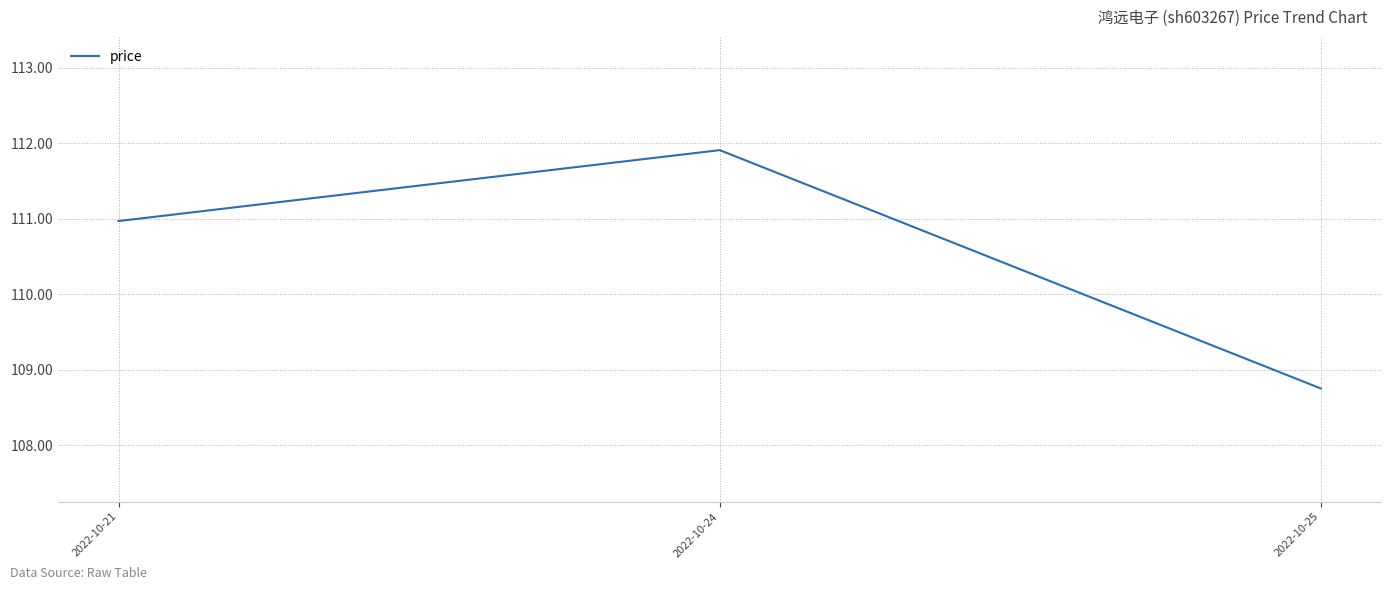

Rank the categories by value from highest to lowest.

2022-10-24, 2022-10-21, 2022-10-25